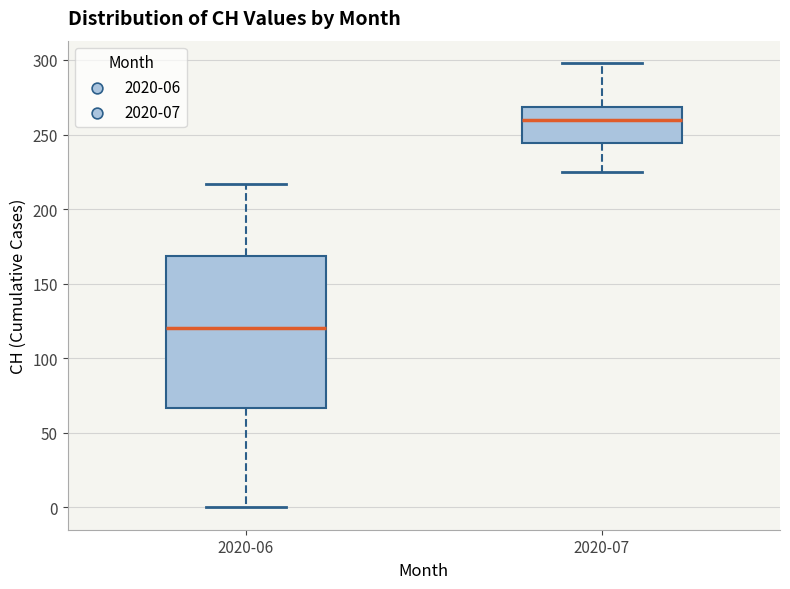

Which box's median line is the lowest?

2020-06